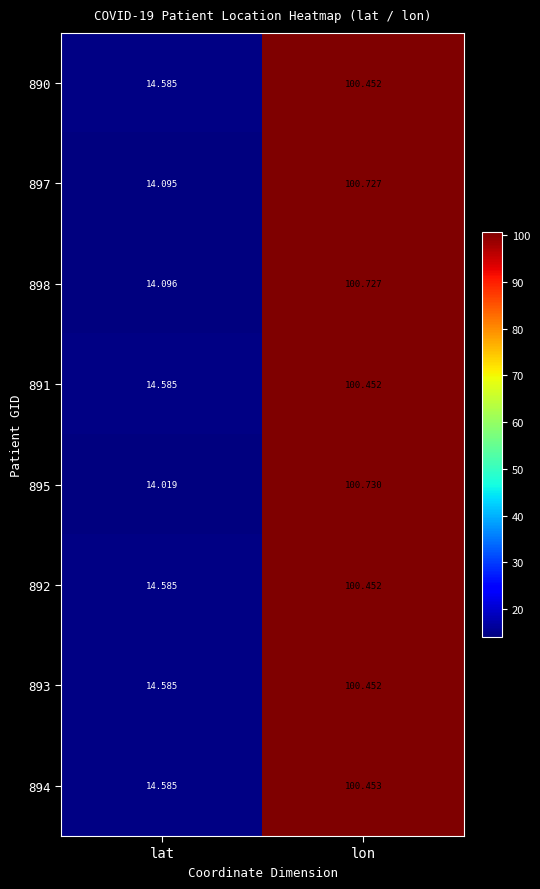

List the labels in order of 894 value, largest first.

lon, lat